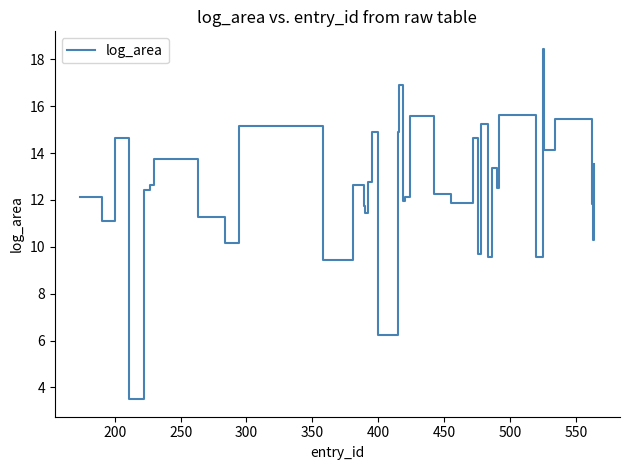

What is the difference between the maximum and minimum values?

15.0